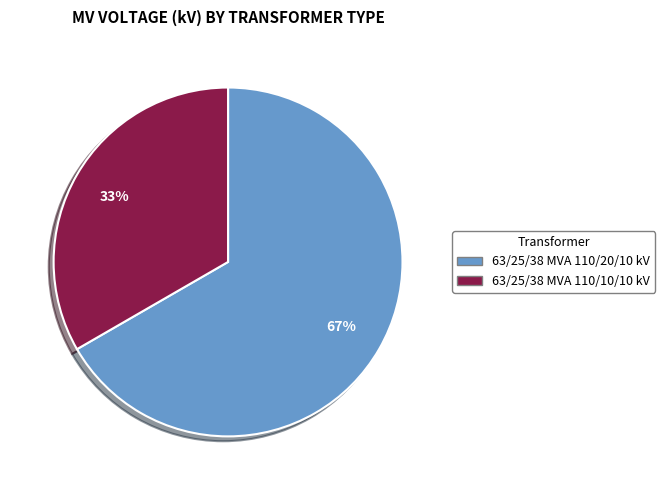

To the nearest percent, what percentage of the pie is 63/25/38 MVA 110/10/10 kV?

33%